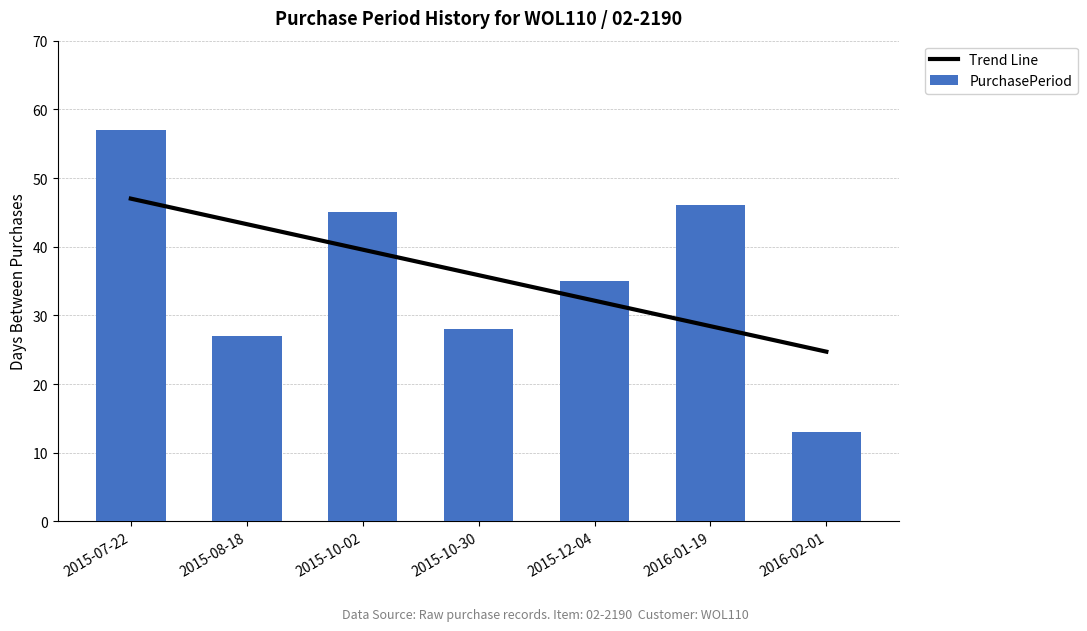

Are the bars horizontal?

No